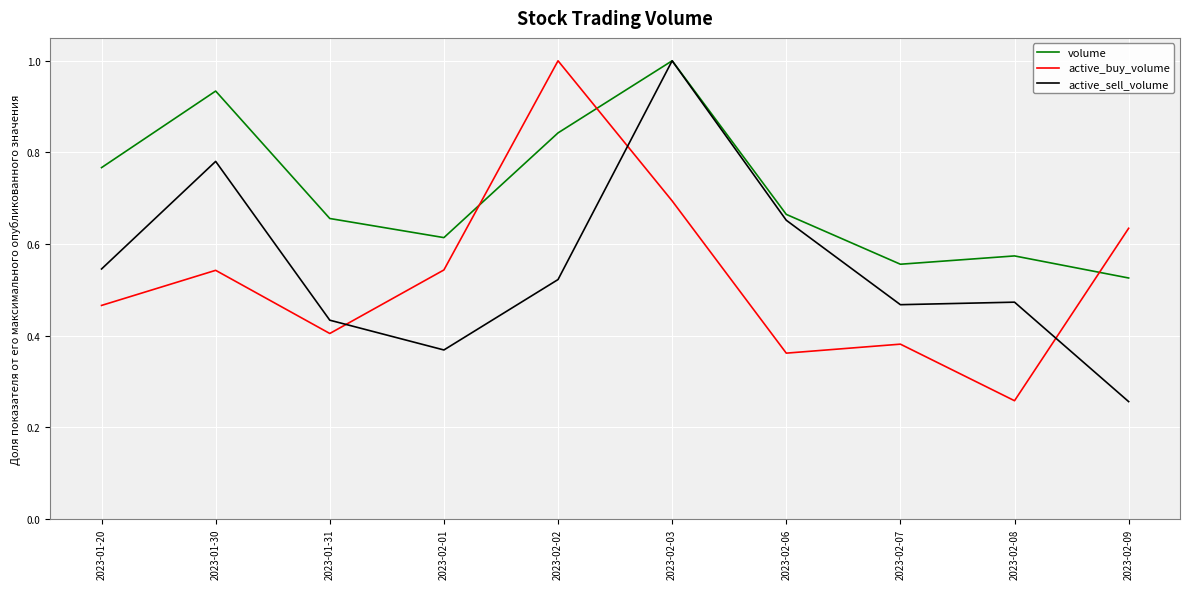

At which category is the sum across all series the highest?

2023-02-03